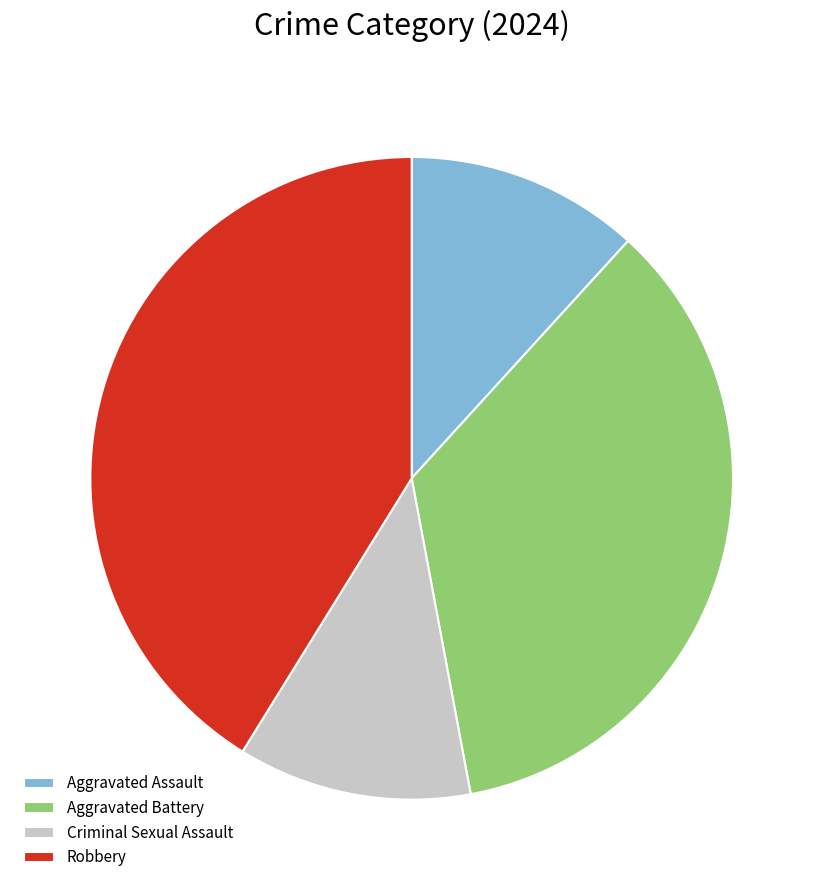

Is Criminal Sexual Assault the majority of the pie?

No